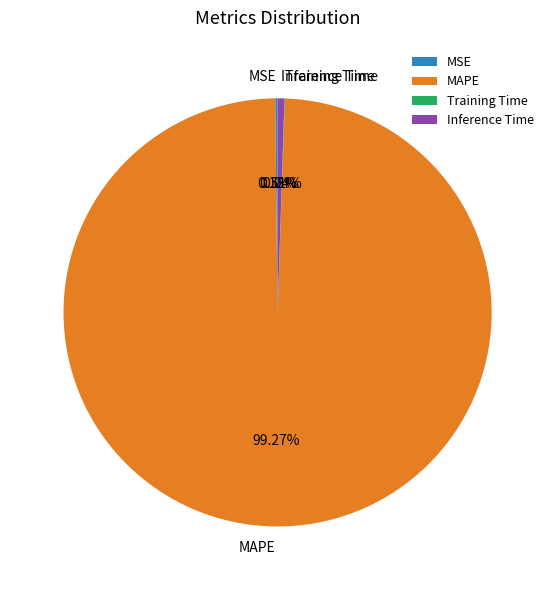

Does any single category account for the majority?

Yes